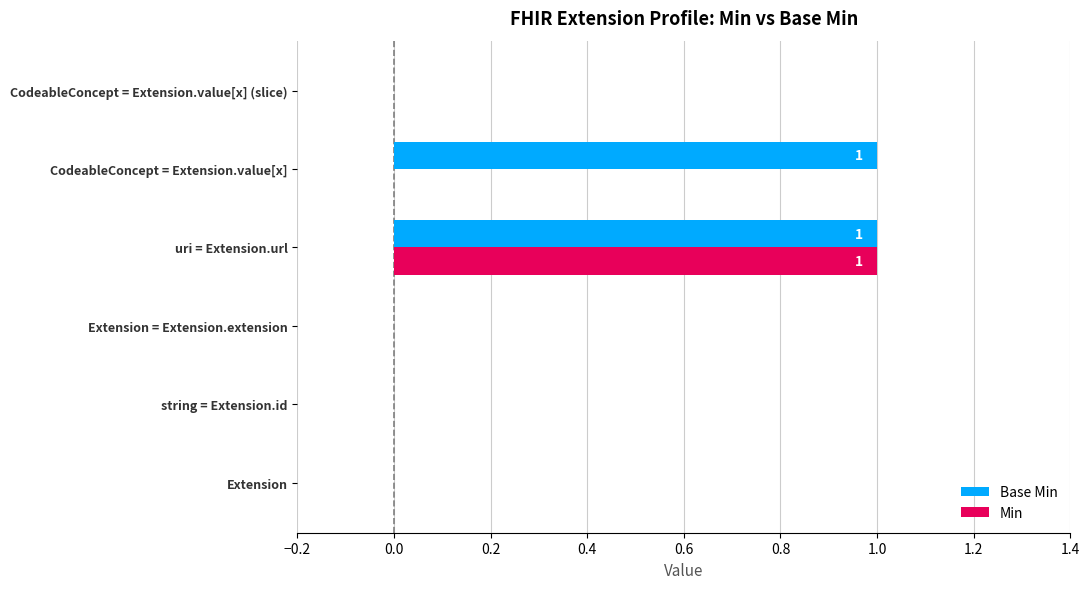

True or false: Min has a value of 1 at uri = Extension.url.

True